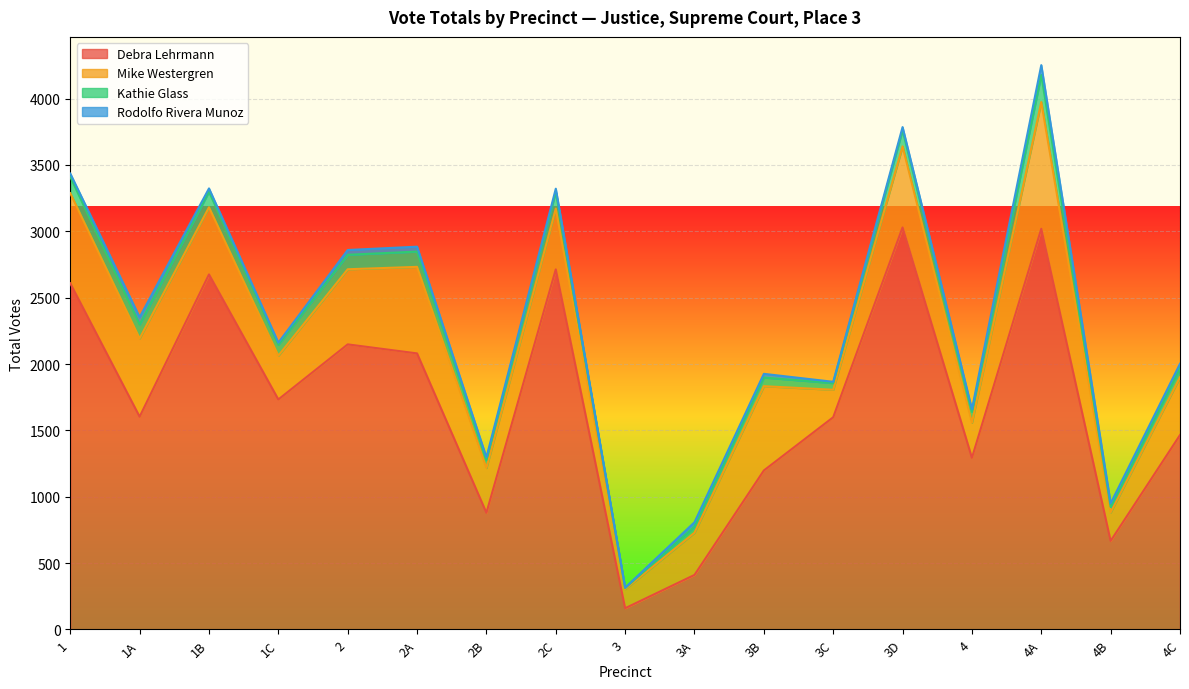

At which category does Debra Lehrmann reach its first local peak?

1B